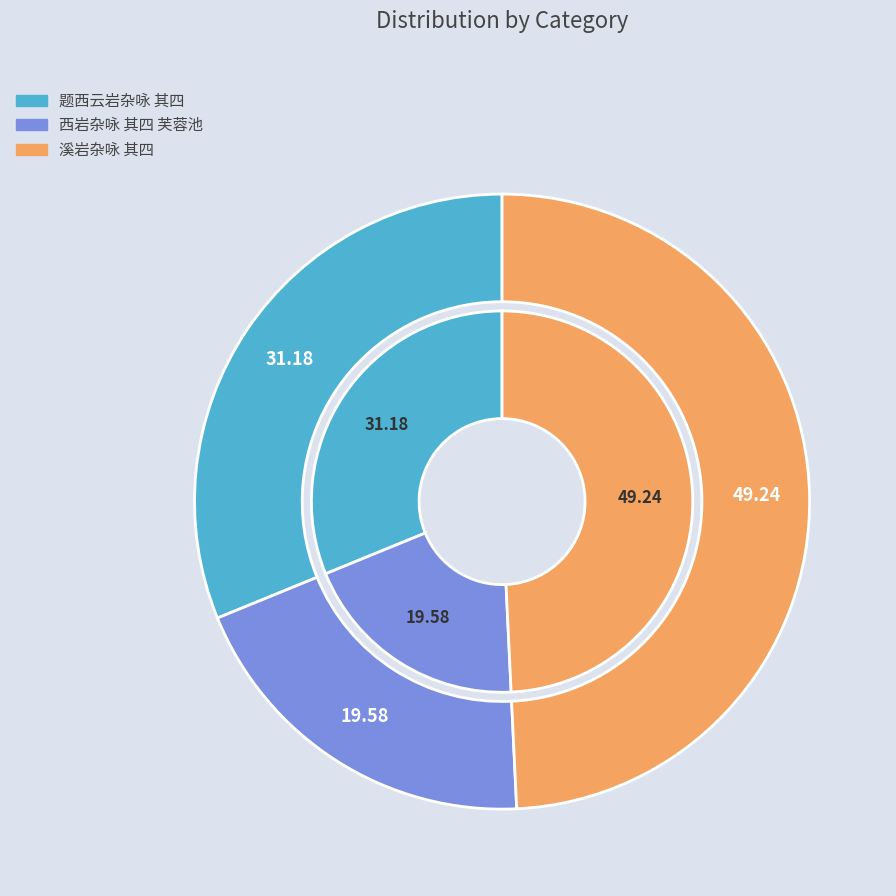

To the nearest percent, what is the difference between the 题西云岩杂咏 其四 and 西岩杂咏 其四 芙蓉池 slice percentages?

12%